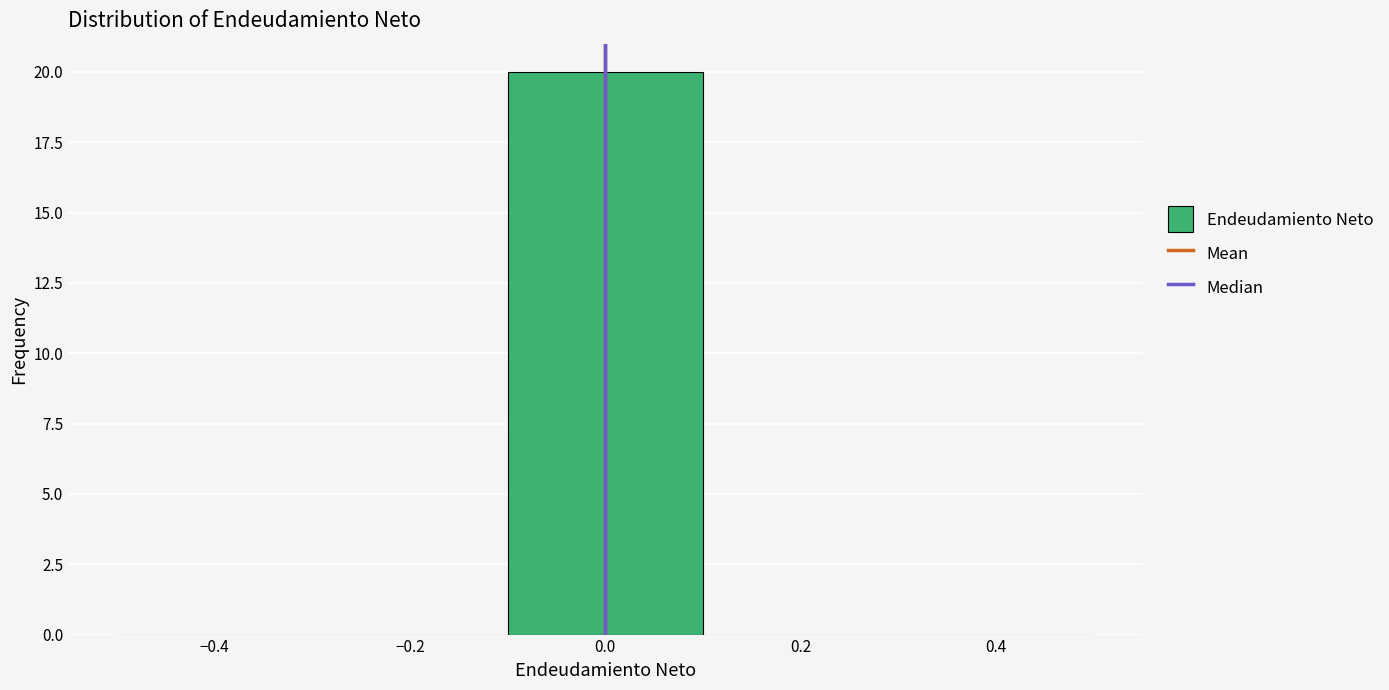

Reading left to right, transcribe this chart: for each bar, give the range it covers on the x-axis and its height. The values are not printed on the chart, so give them approximately, as read against the axis.

-0.5 to -0.3: 0
-0.3 to -0.1: 0
-0.1 to 0.1: 20
0.1 to 0.3: 0
0.3 to 0.5: 0